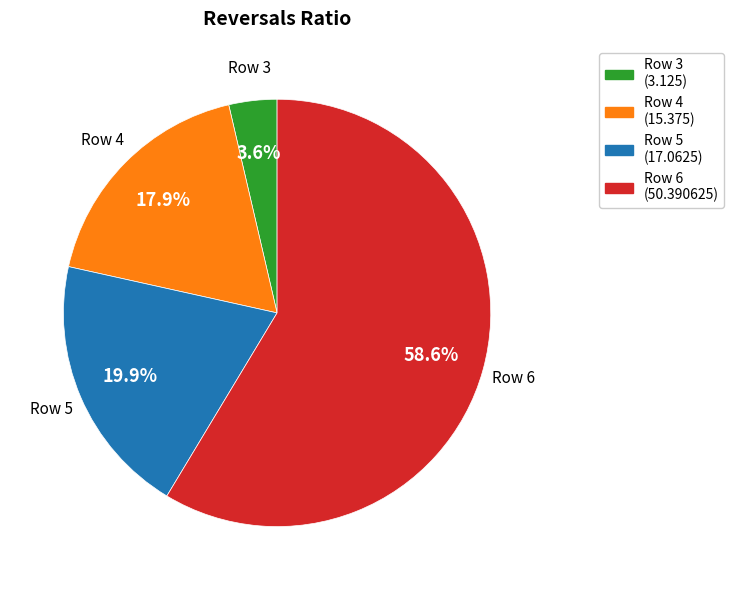

How much of the chart is everything except Row 4?

82.1%